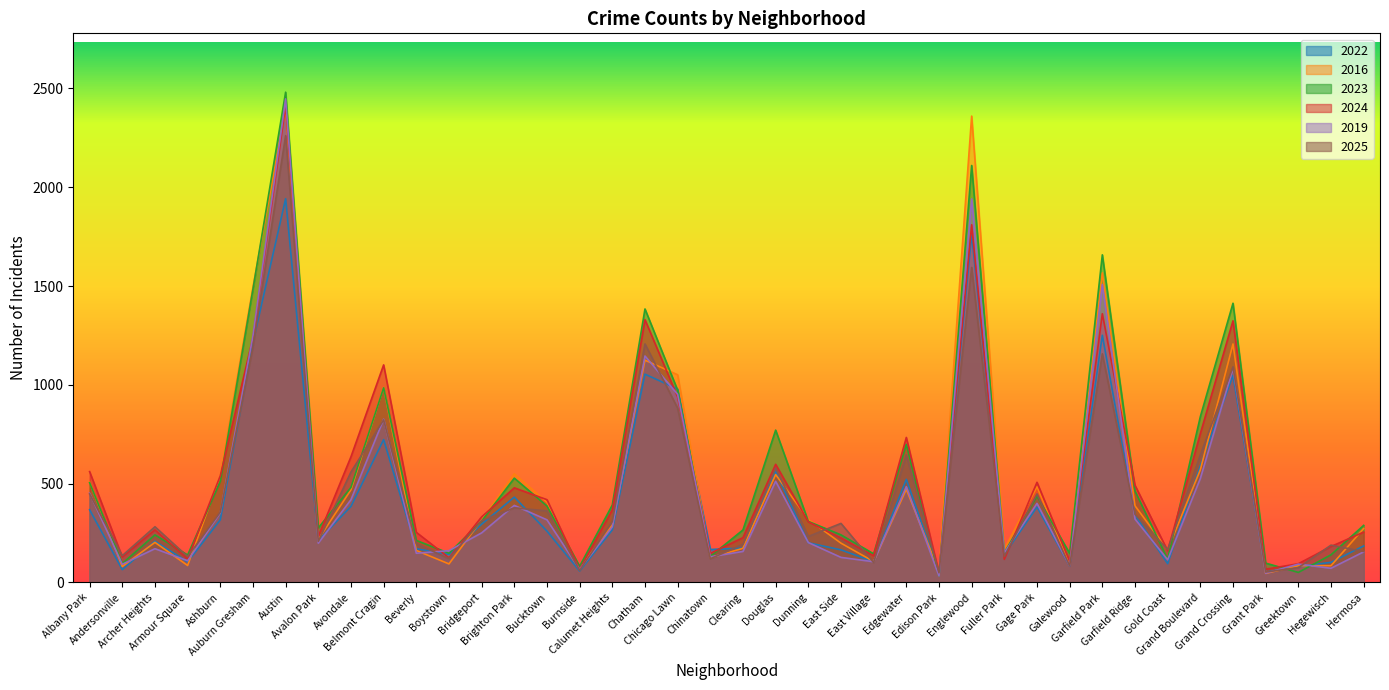

What is the maximum value shown in the chart?

2481